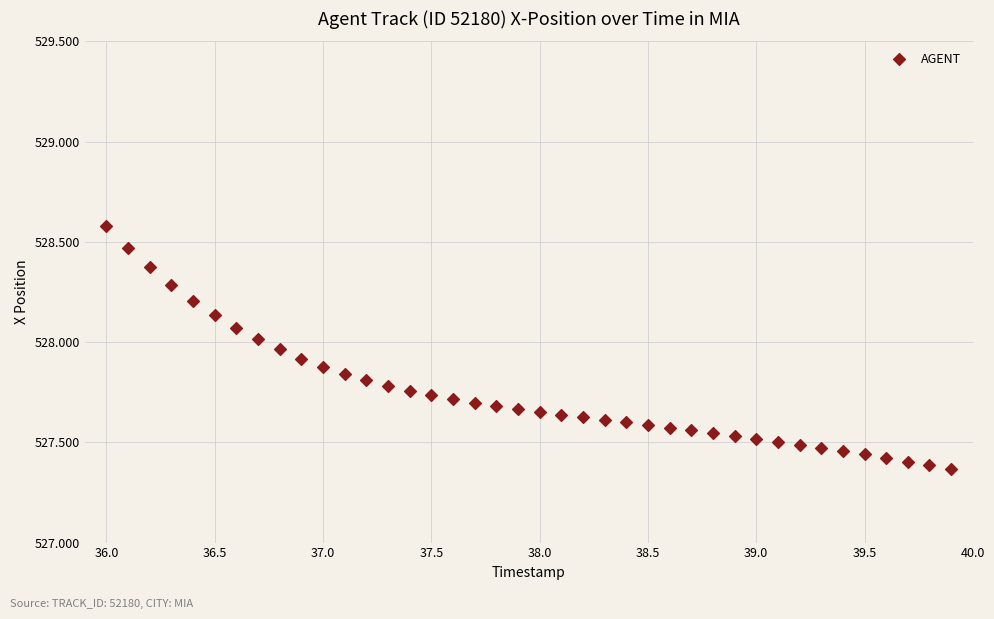

What is the range of X values (max minus min)?

3.9